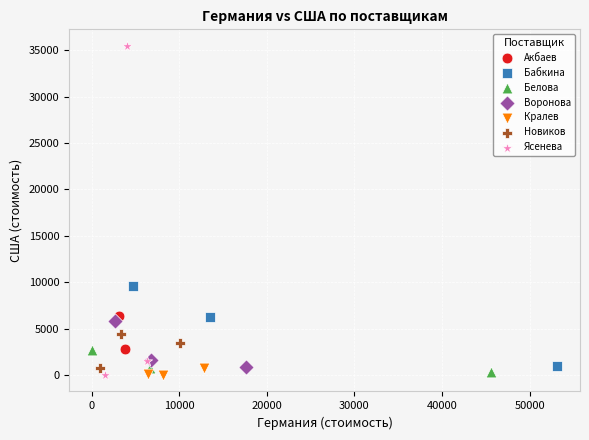

Which series has the widest spread of Y values?

Ясенева